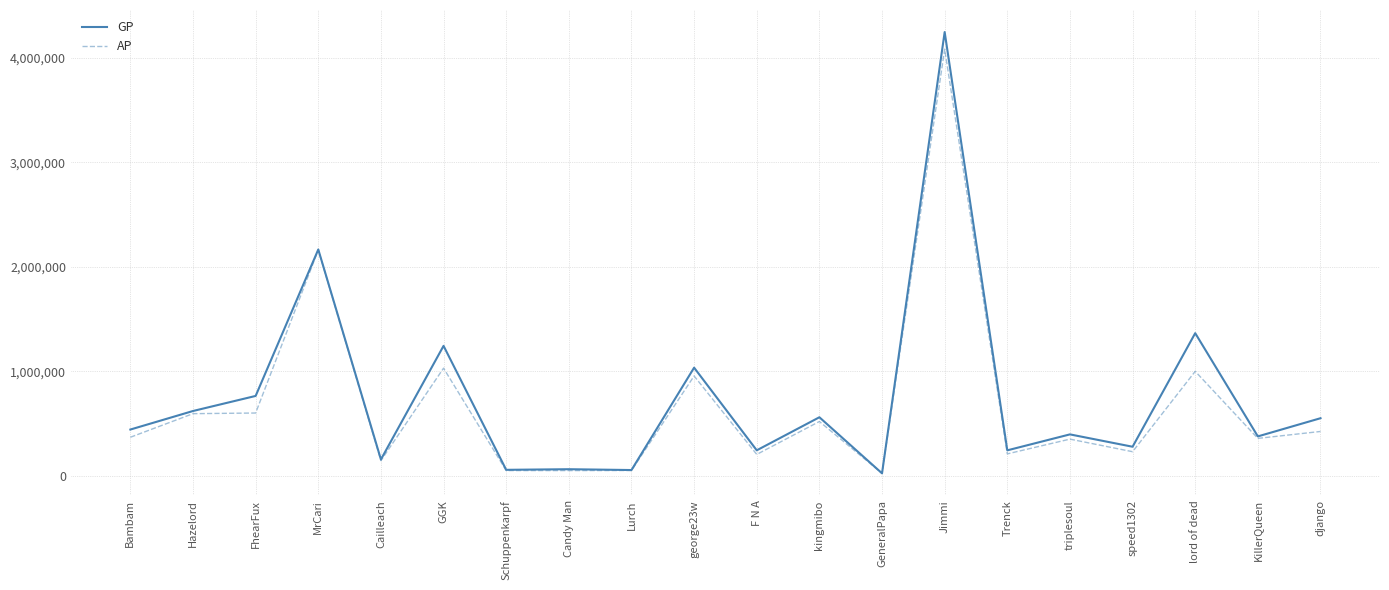

Is the value of GP at django greater than the value of AP at GeneralPapa?

Yes